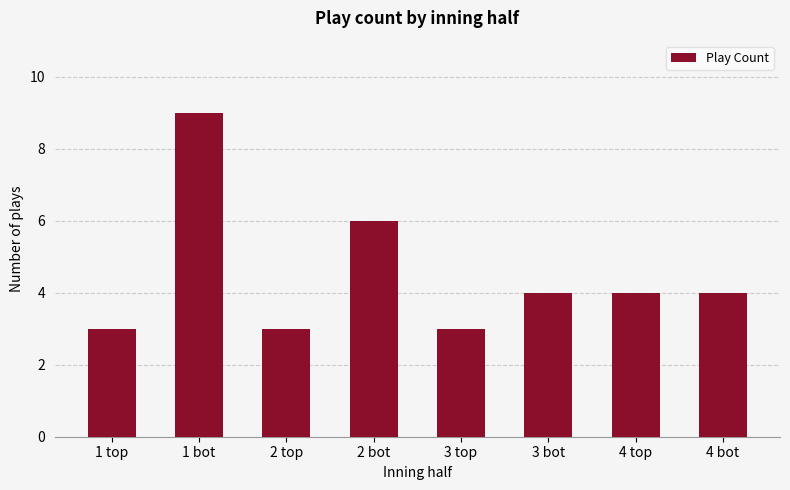

How many bars are there in total?

8